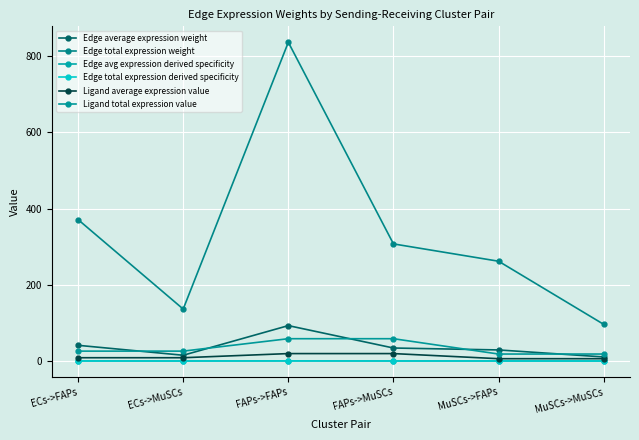

What is the difference between the highest and lowest values at ECs->MuSCs?

136.3